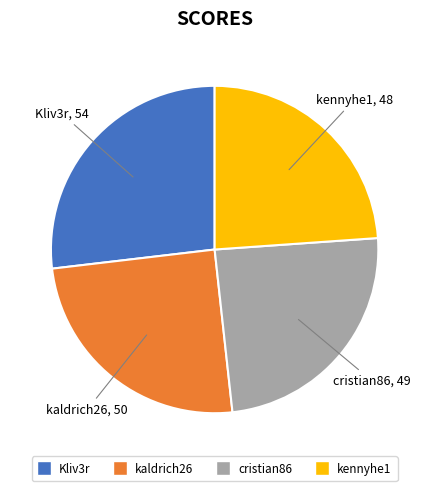

Is the sum of cristian86 and kennyhe1 greater than half?

No